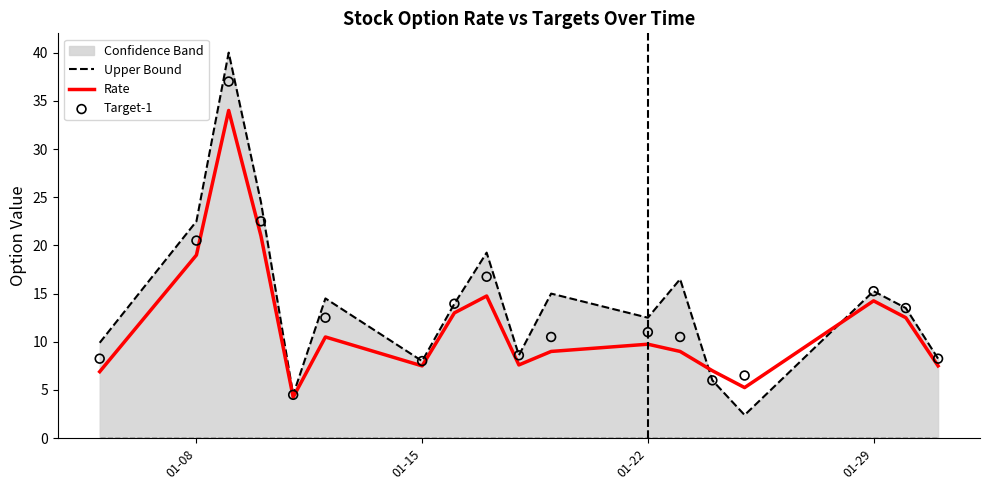

Is it true that Rate equals 7.5 at 01-15?

True